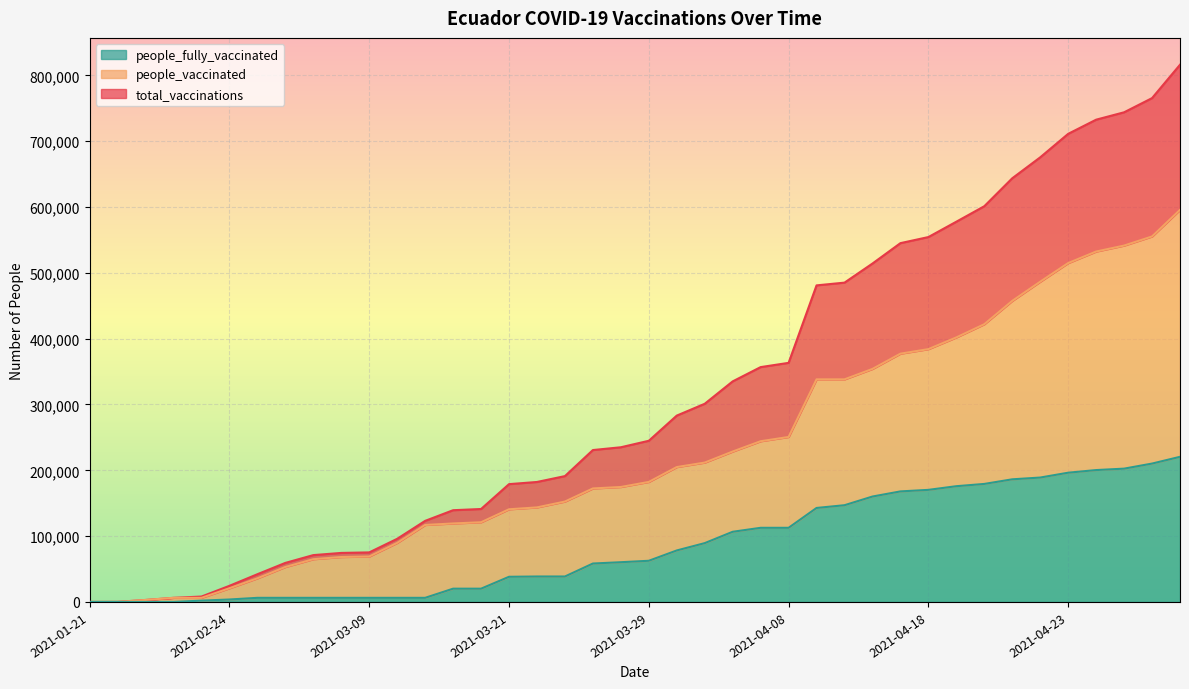

Is the value of people_vaccinated at 2021-04-24 greater than the value of people_fully_vaccinated at 2021-03-27?

Yes